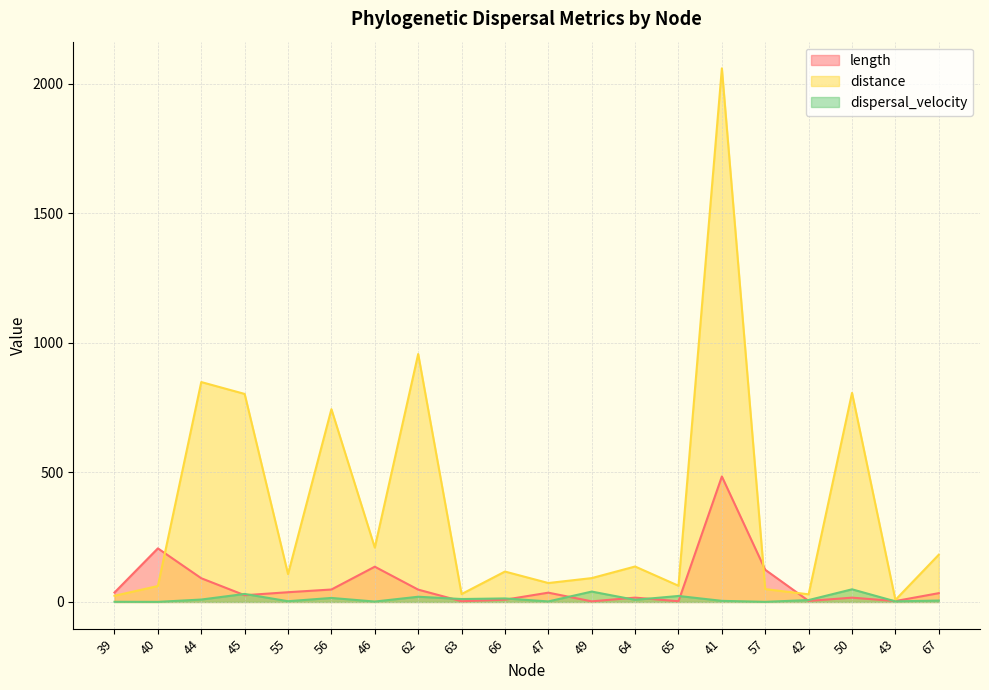

Between 40 and 55, which series saw the biggest shift?

length